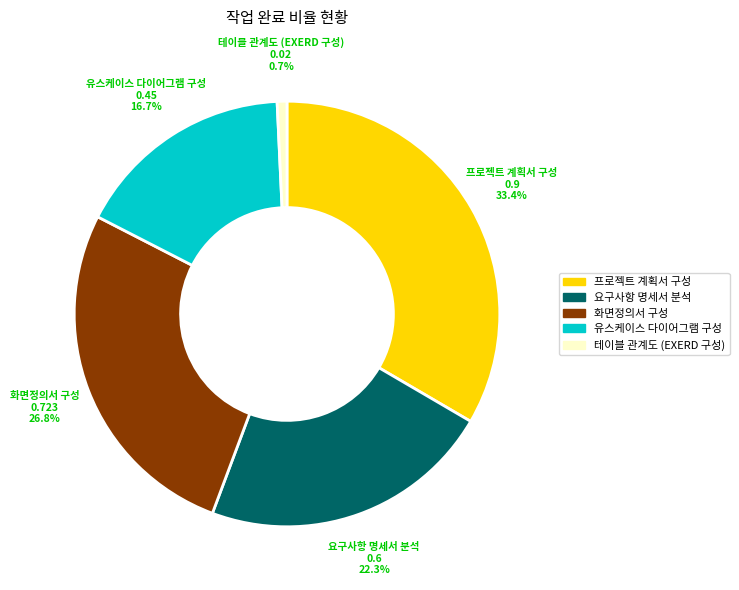

How many segments does this pie chart have?

5